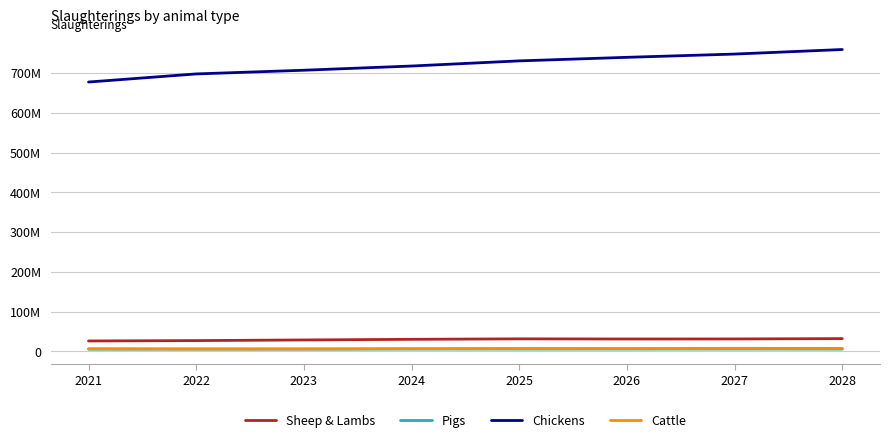

True or false: Chickens has more than 0 interior local peaks.

False